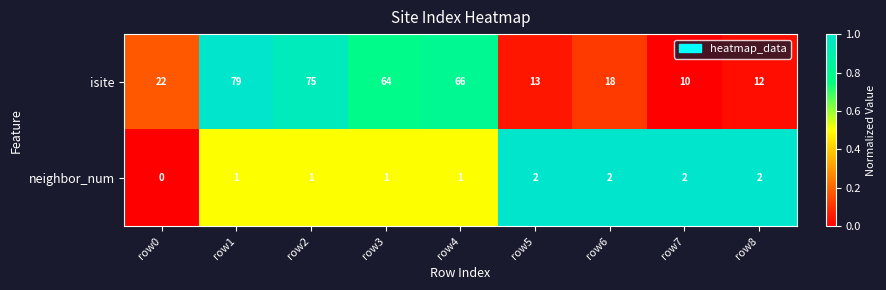

At which category does the chart reach its minimum across all series?

row0